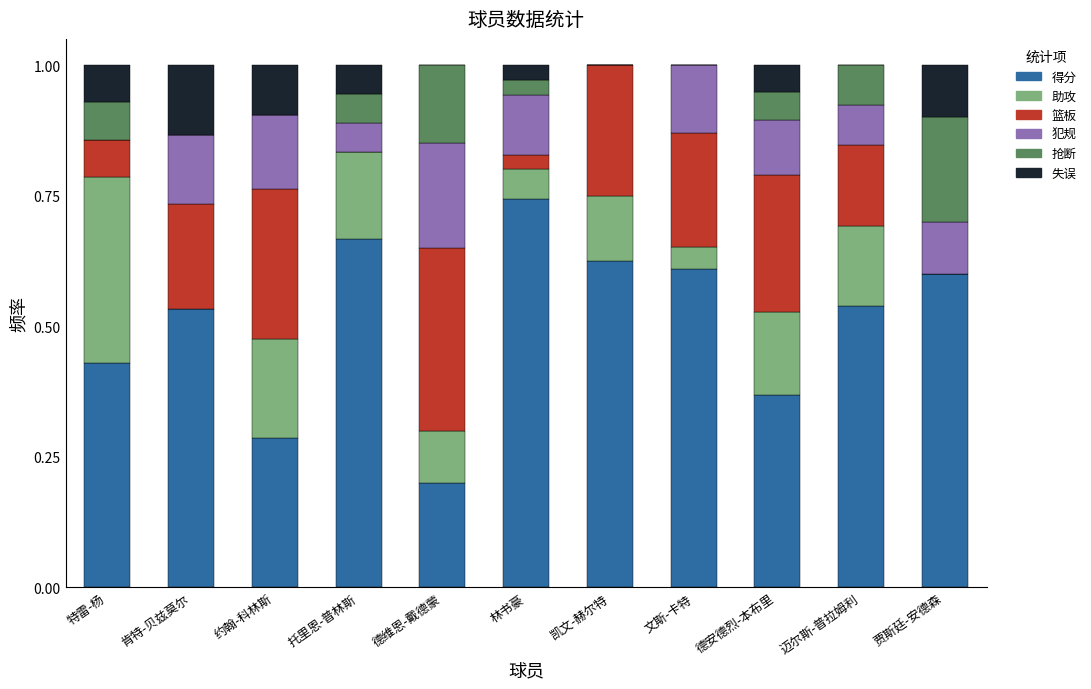

At which label does 得分 reach its peak?

林书豪